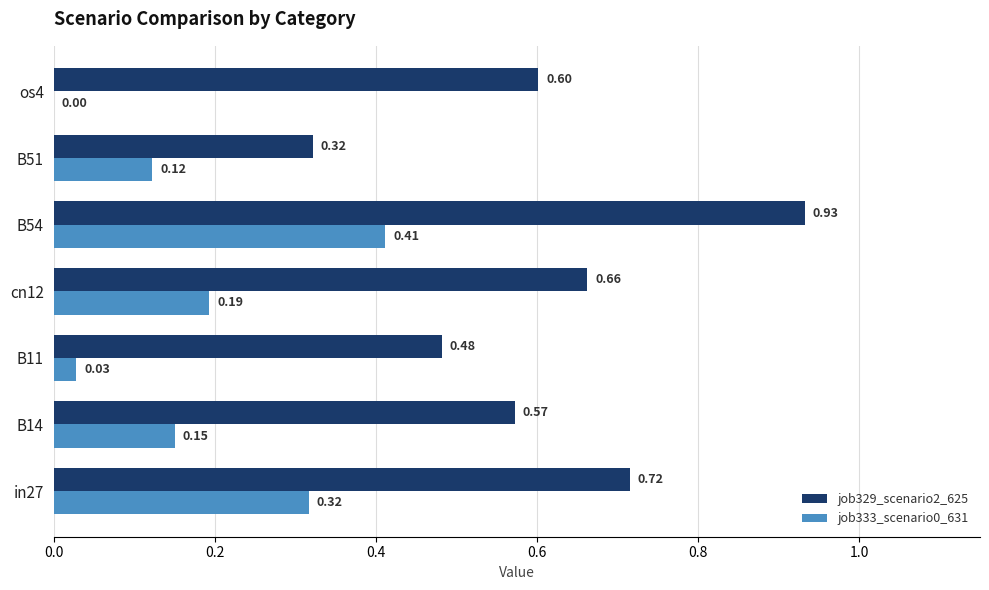

How many data points in job333_scenario0_631 are above 0?

6